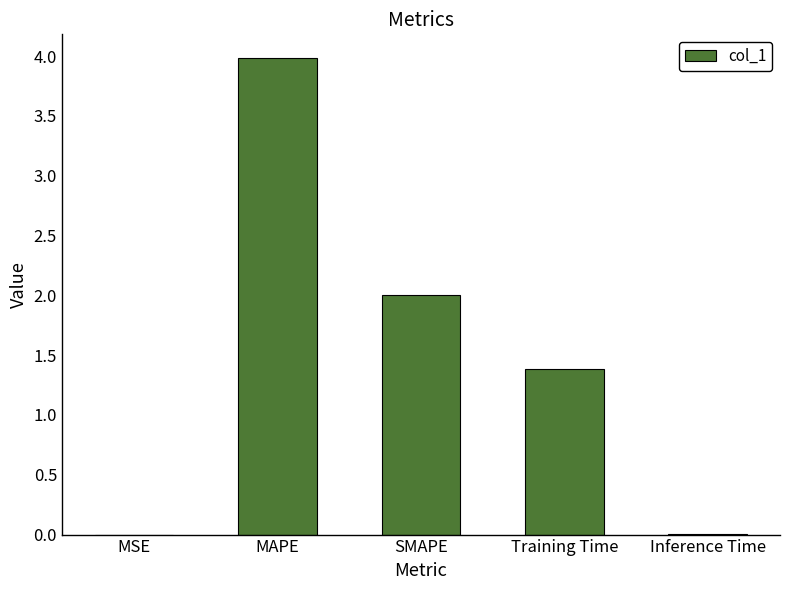

What is the maximum value shown in the chart?

4.0